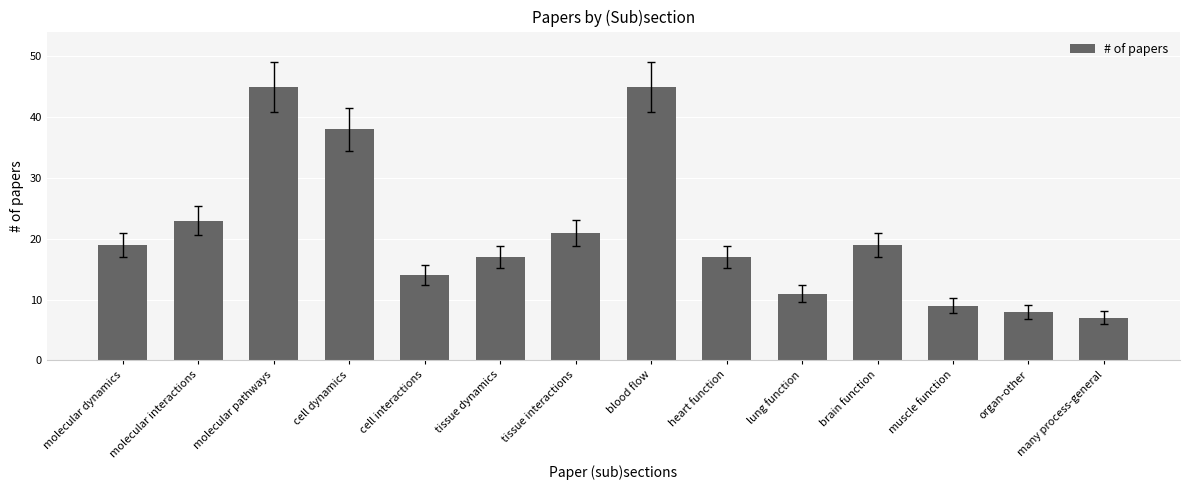

The value at blood flow is 11. True or false?

False